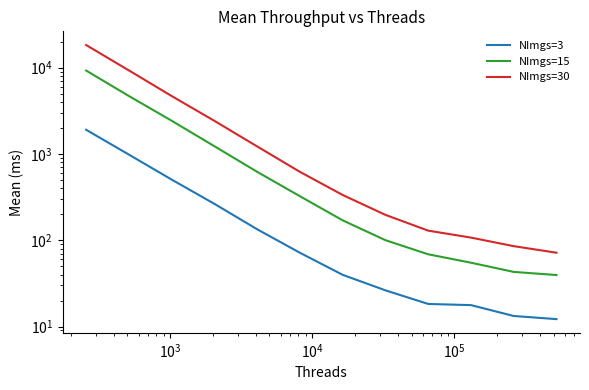

True or false: NImgs=3 and NImgs=30 cross at least once.

False